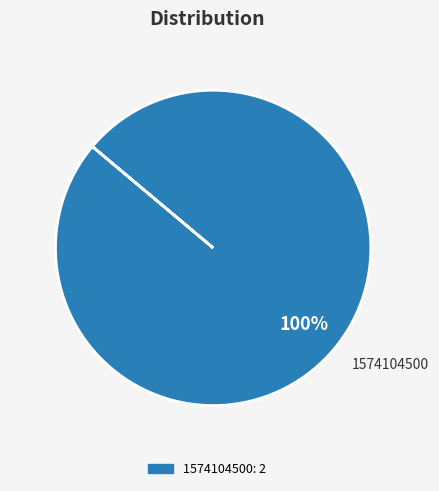

True or false: 1574104500 accounts for 100% of the total.

True